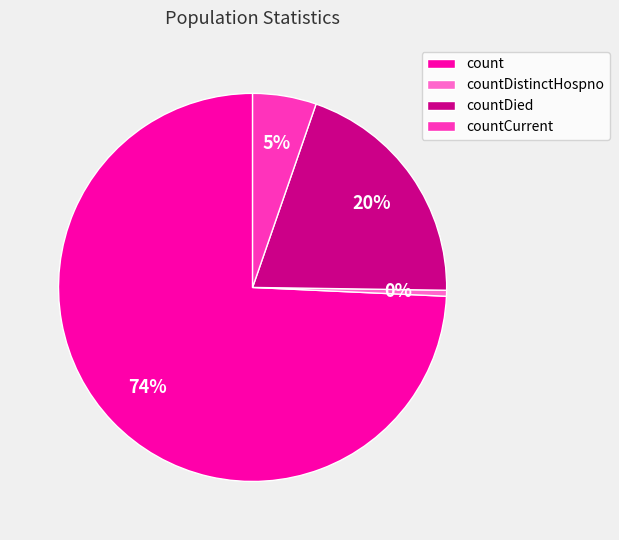

True or false: count accounts for 89% of the total.

False